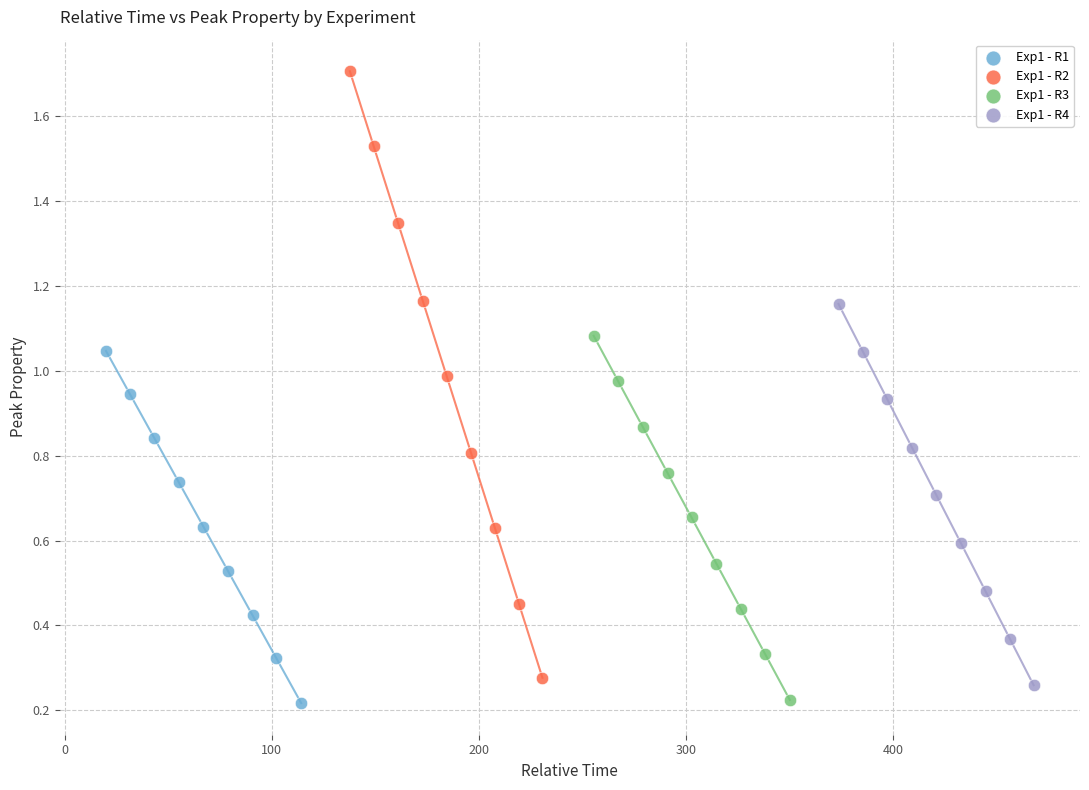

Which series has the largest Y range (max minus min)?

Exp1 - R2